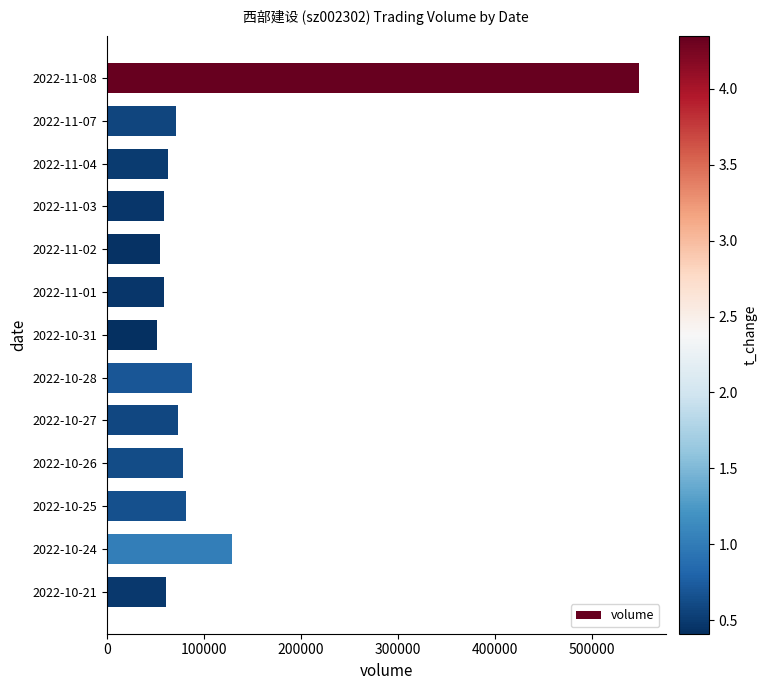

What is the ratio of the value at 2022-10-21 to the value at 2022-10-24?

0.5